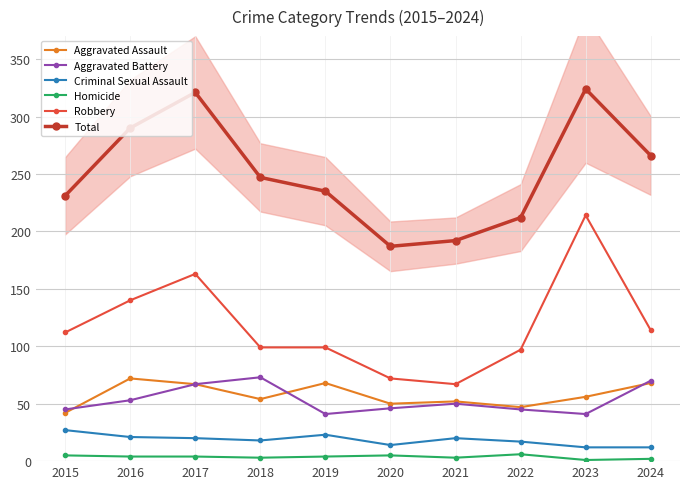

At which label does Aggravated Assault first exceed 56?

2016